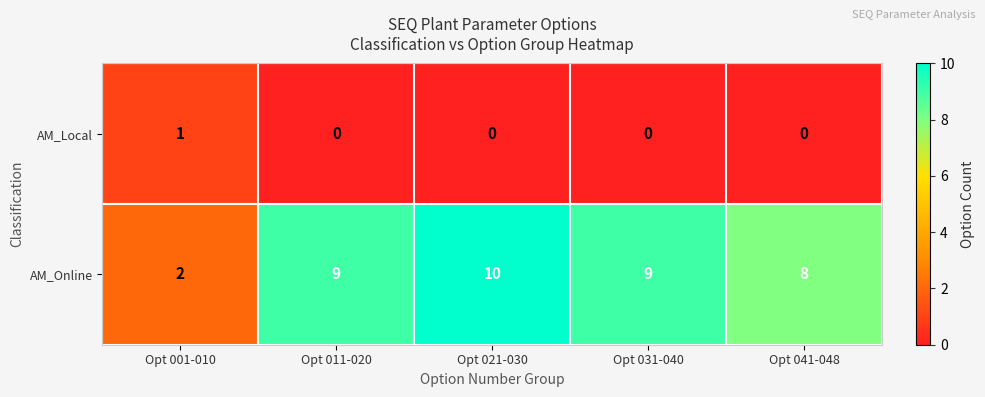

List the series in order of their overall mean, lowest first.

AM_Local, AM_Online